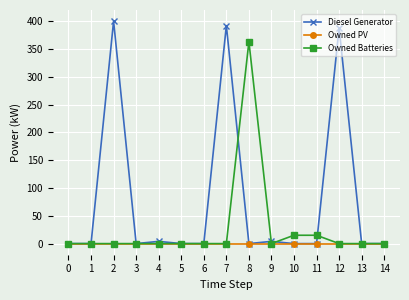

The value of Diesel Generator at 0 is -258.9. True or false?

False